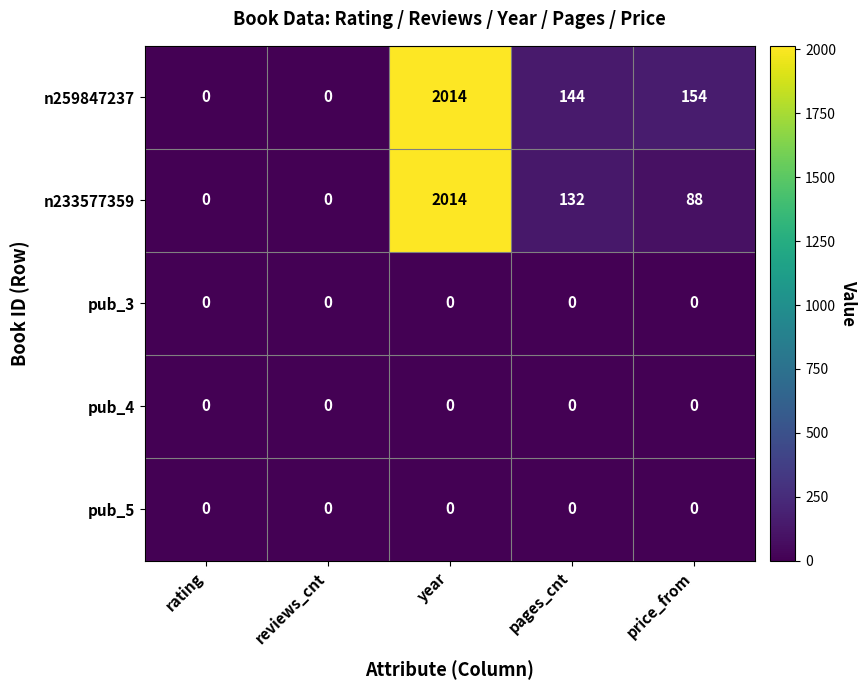

Which series changed the most between reviews_cnt and pages_cnt?

n259847237